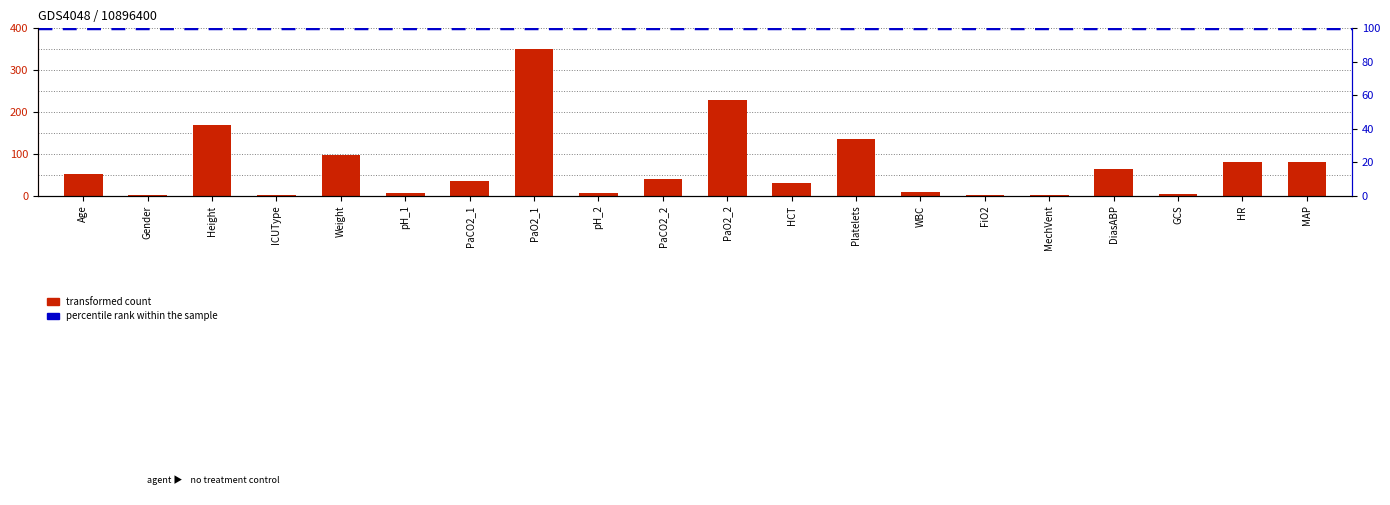

What is the greatest value displayed?

351.0